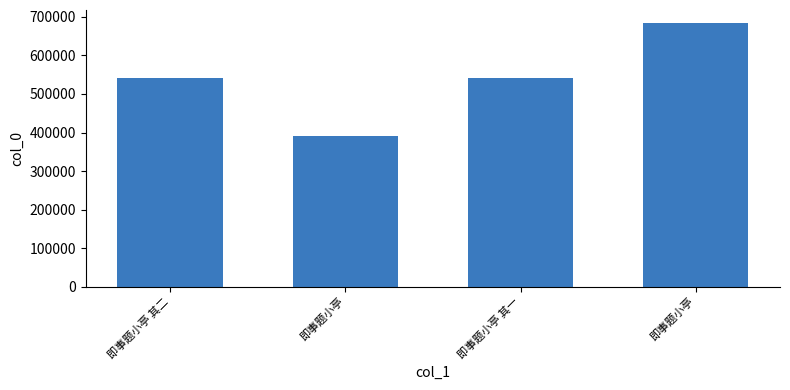

What is the value of the 3rd bar from the left?

540322